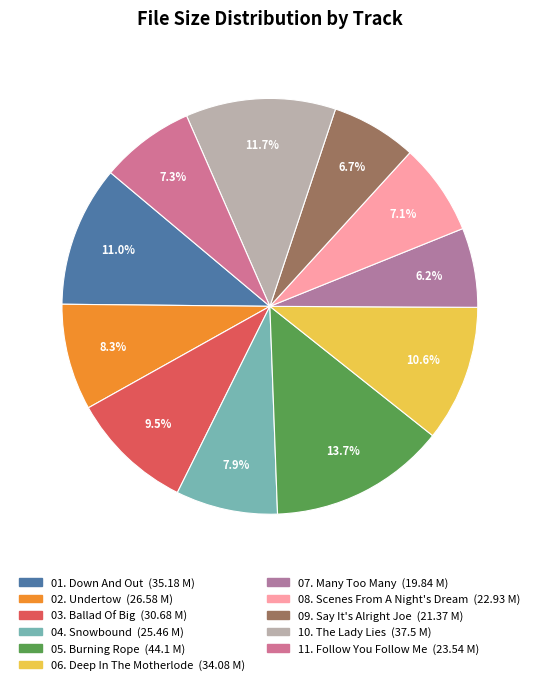

Which category has the smallest portion of the pie?

07. Many Too Many.flac